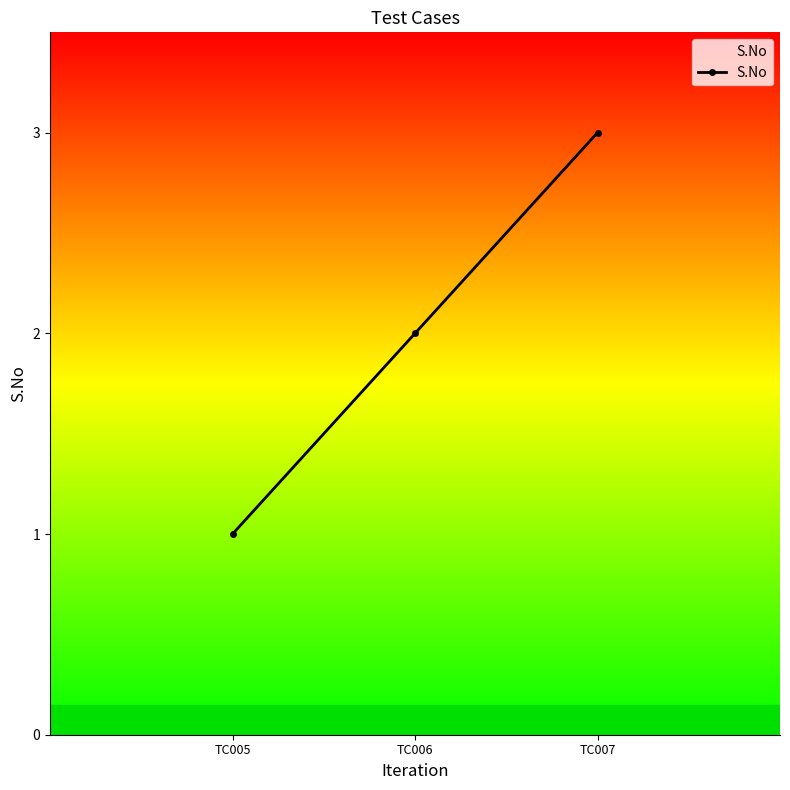

Rank the categories by value from lowest to highest.

TC005, TC006, TC007